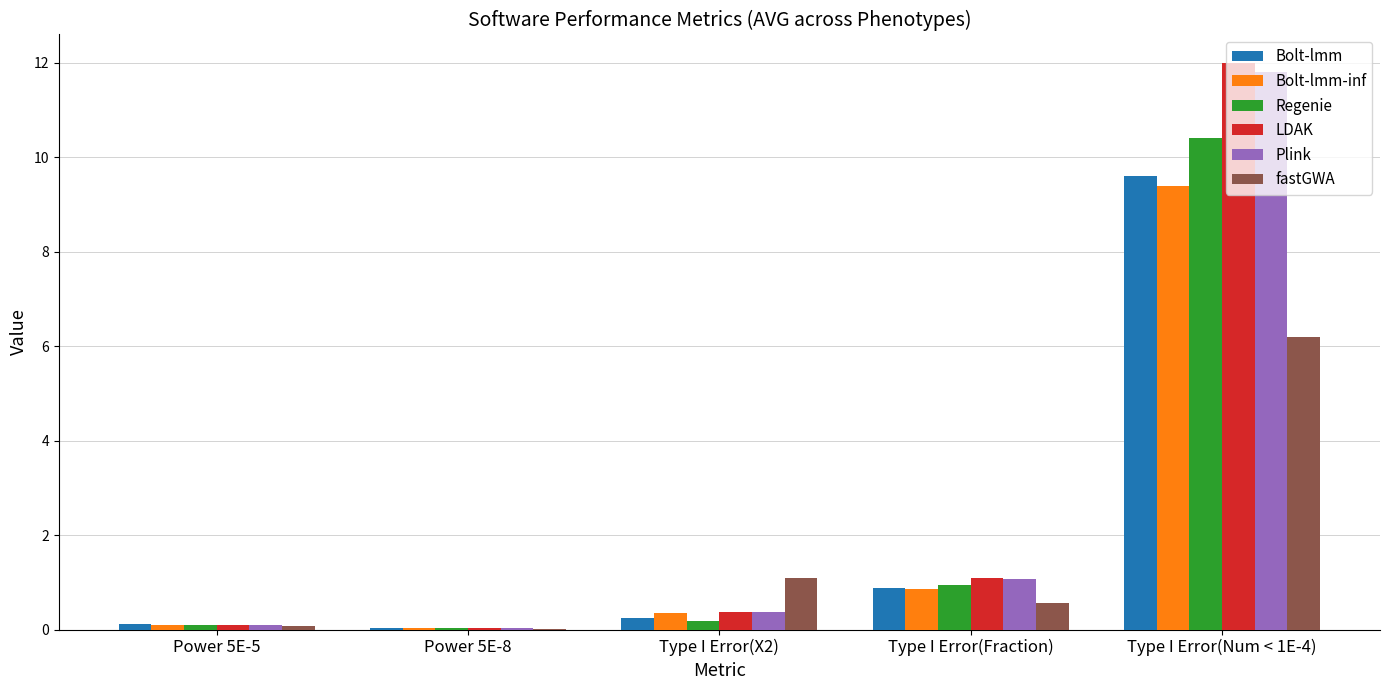

What is the average value of the Plink series?

2.7